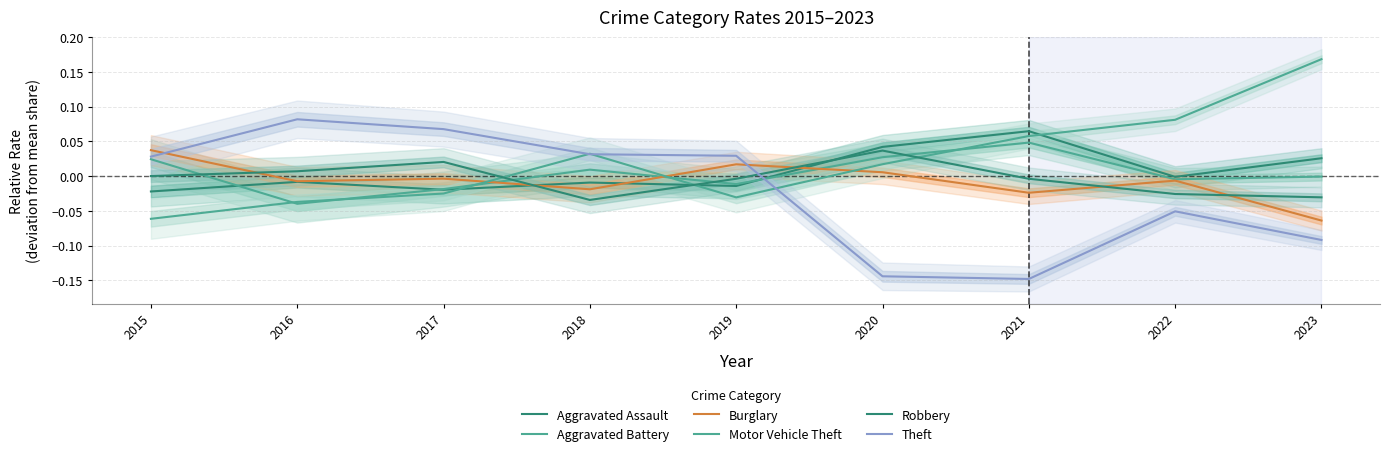

How many lines are shown in the chart?

6